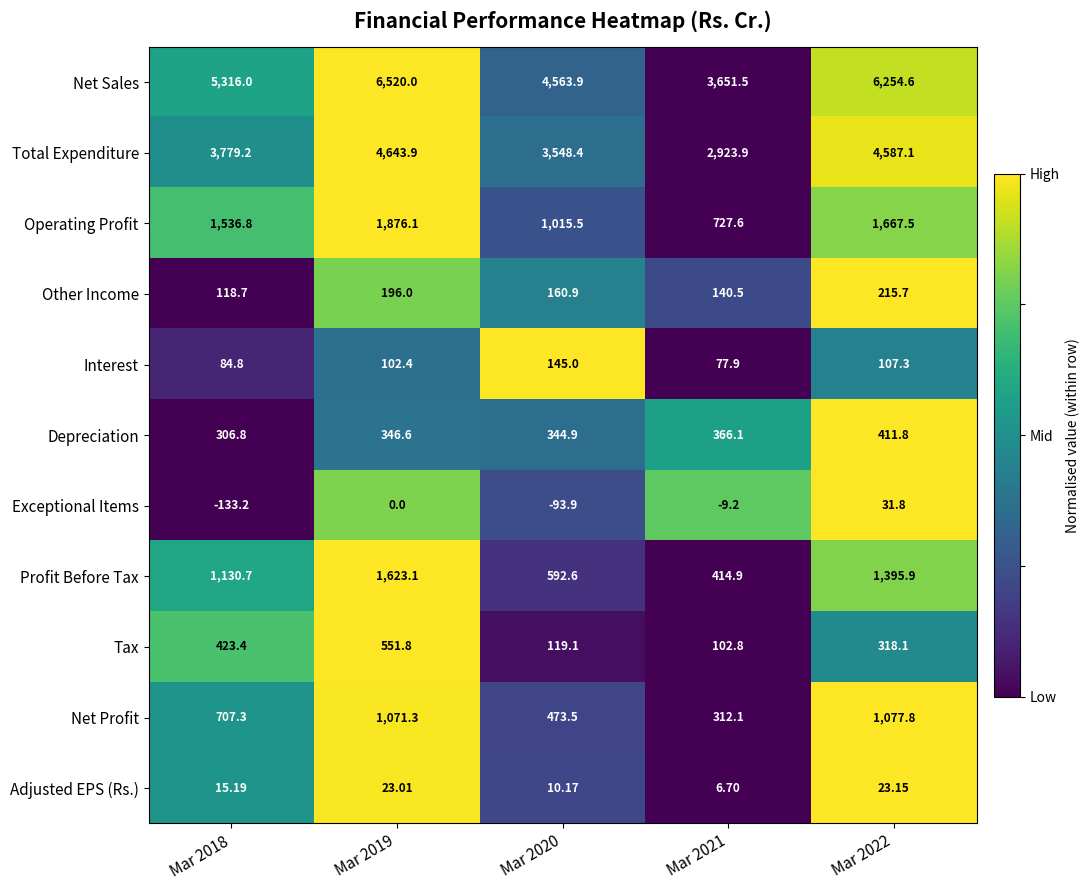

Which series has the largest range (max minus min)?

Net Sales